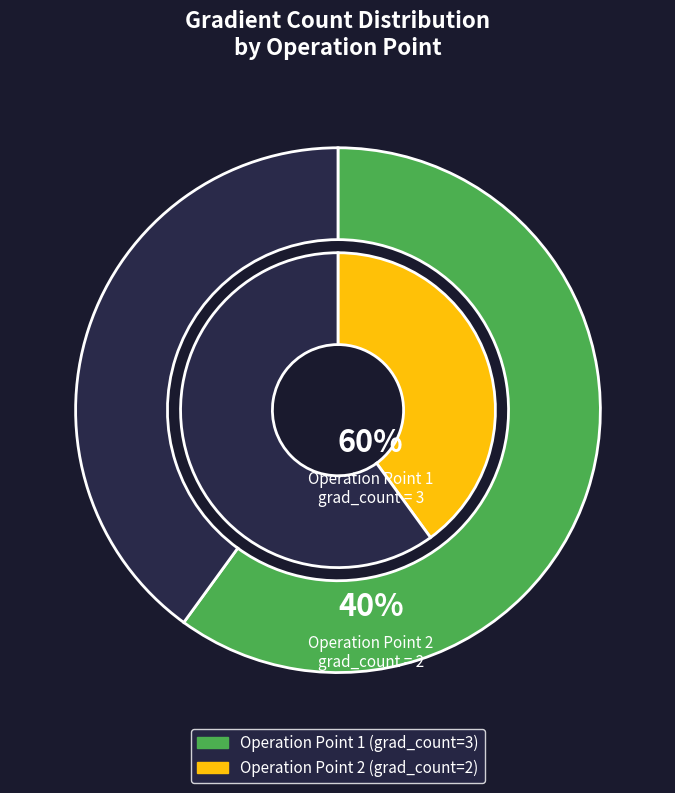

Which category accounts for the majority?

1